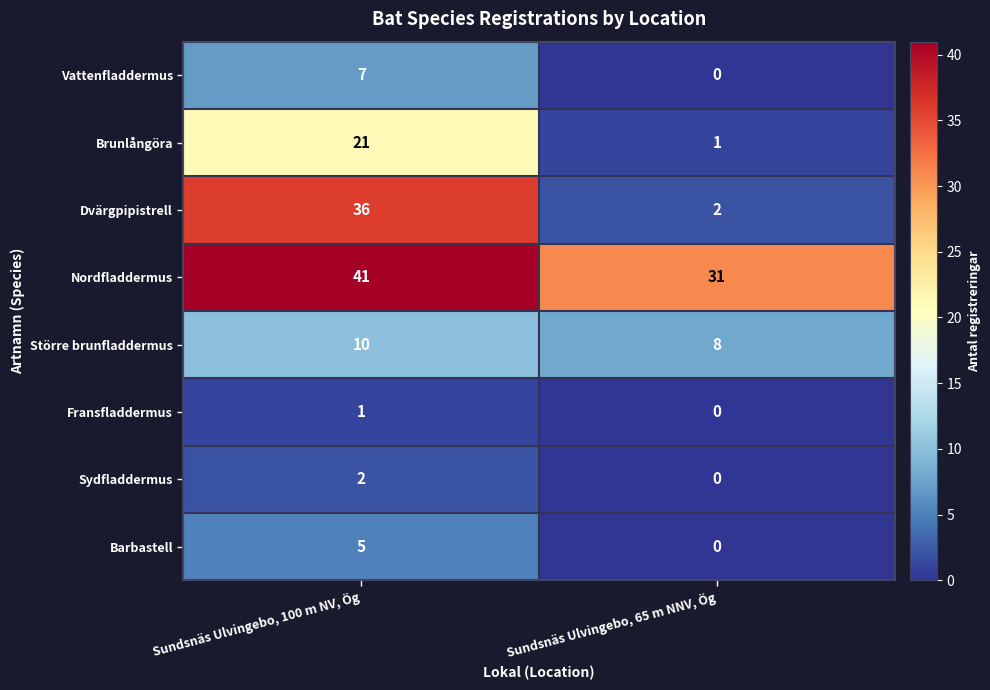

Reading left to right, extract all data points from this chart.

Vattenfladdermus: 7	0
Brunlångöra: 21	1
Dvärgpipistrell: 36	2
Nordfladdermus: 41	31
Större brunfladdermus: 10	8
Fransfladdermus: 1	0
Sydfladdermus: 2	0
Barbastell: 5	0